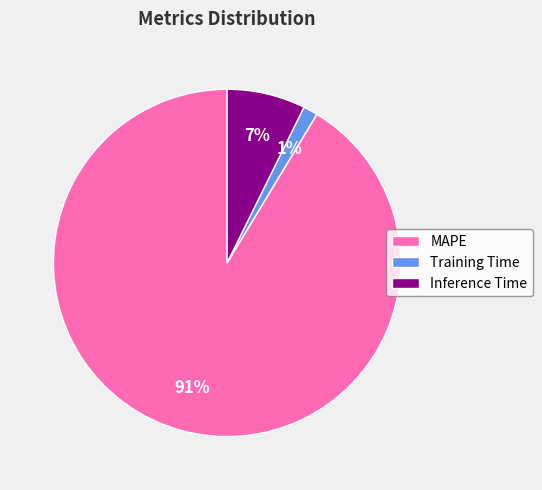

How many segments does this pie chart have?

3